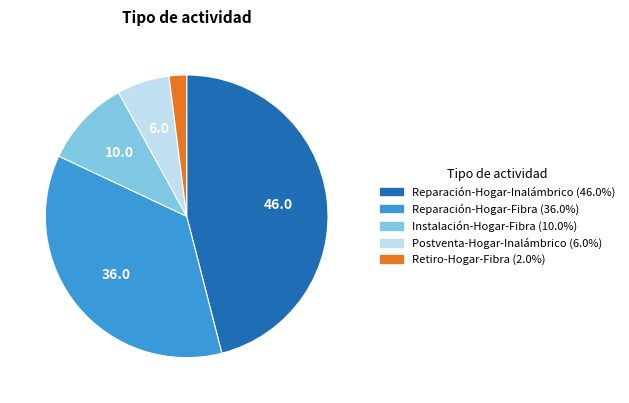

Which category has the biggest portion of the pie?

Reparación-Hogar-Inalámbrico